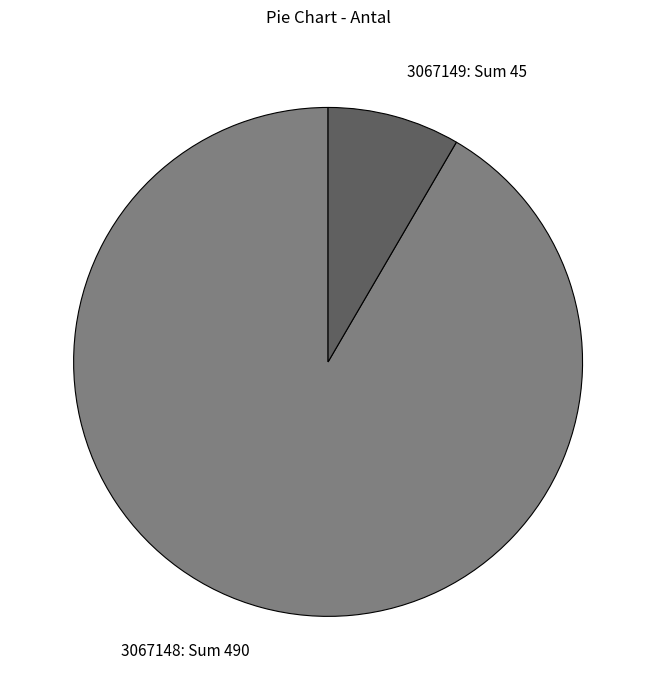

Which category has the biggest portion of the pie?

3067148: Sum 490